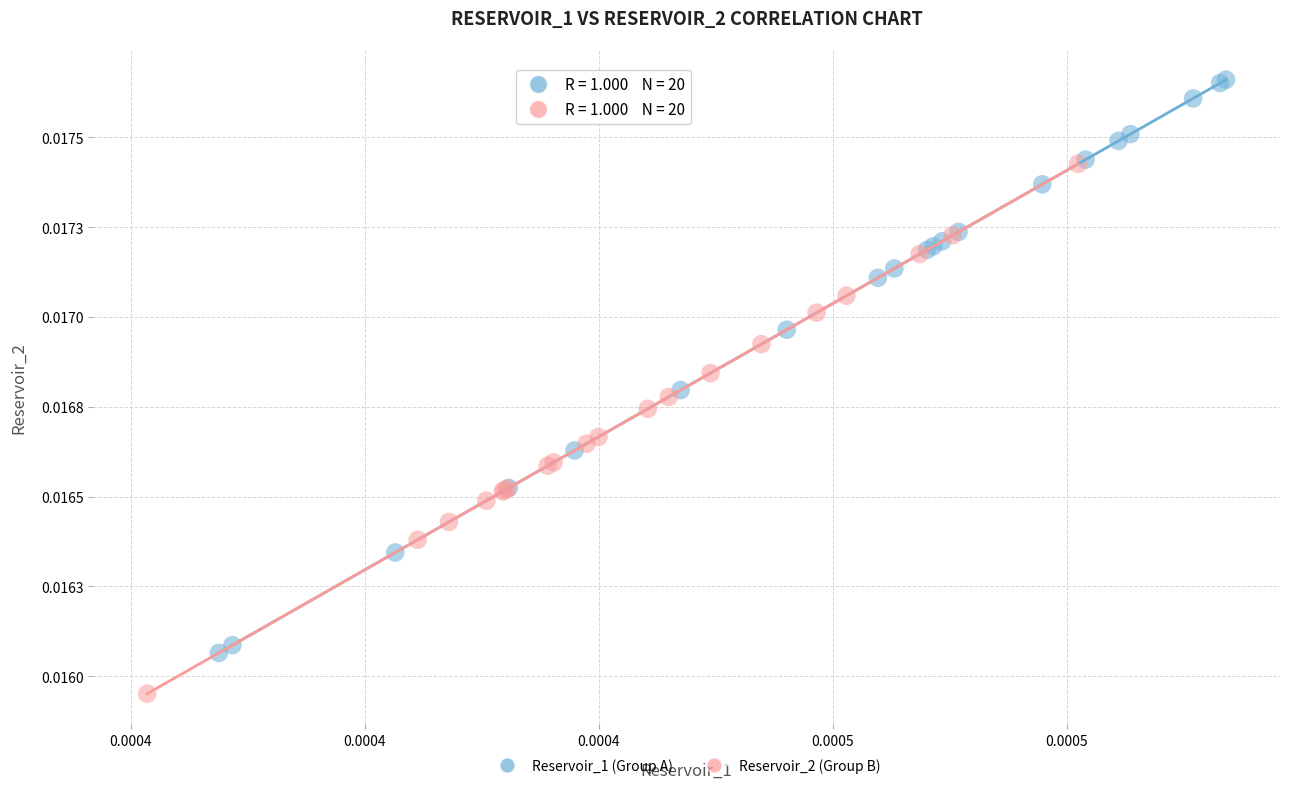

What are all the series names shown in the legend?

Reservoir_1 (Group A), Reservoir_2 (Group B)